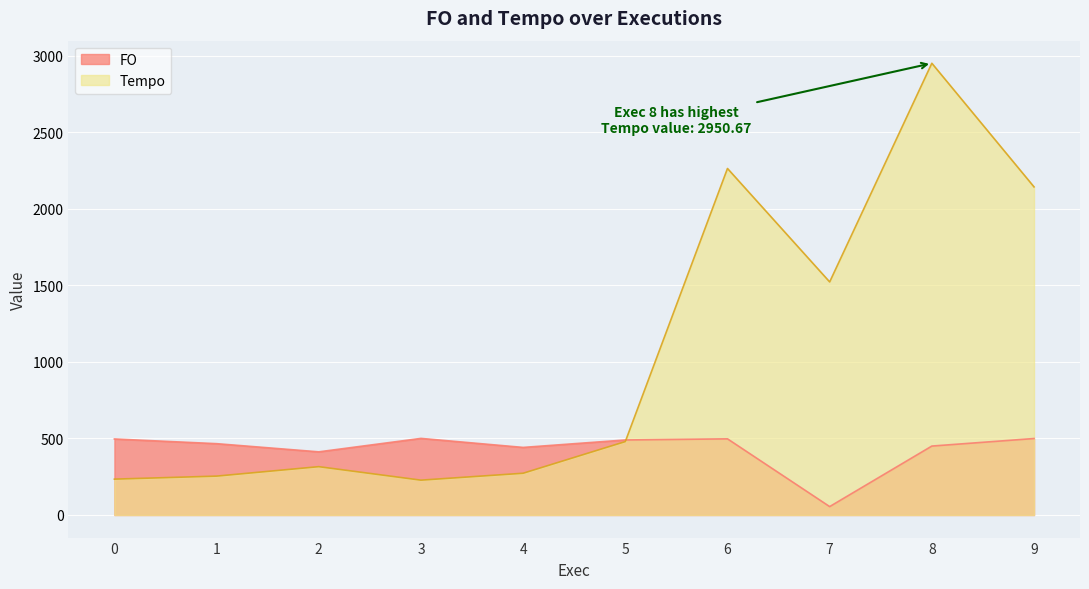

What is the maximum value shown in the chart?

2950.7